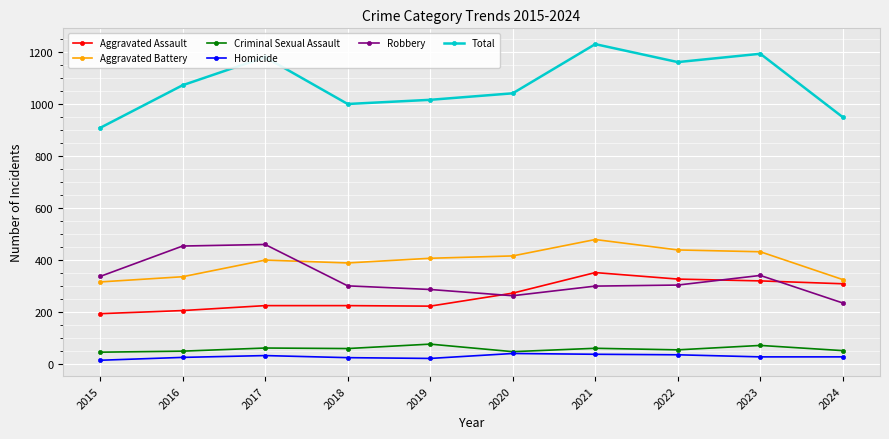

What is the value of the Aggravated Battery point at the 6th from the left?

416